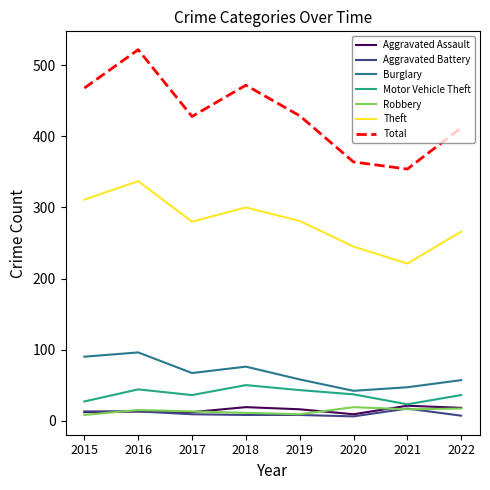

Is the value of Robbery at 2021 greater than the value of Theft at 2020?

No